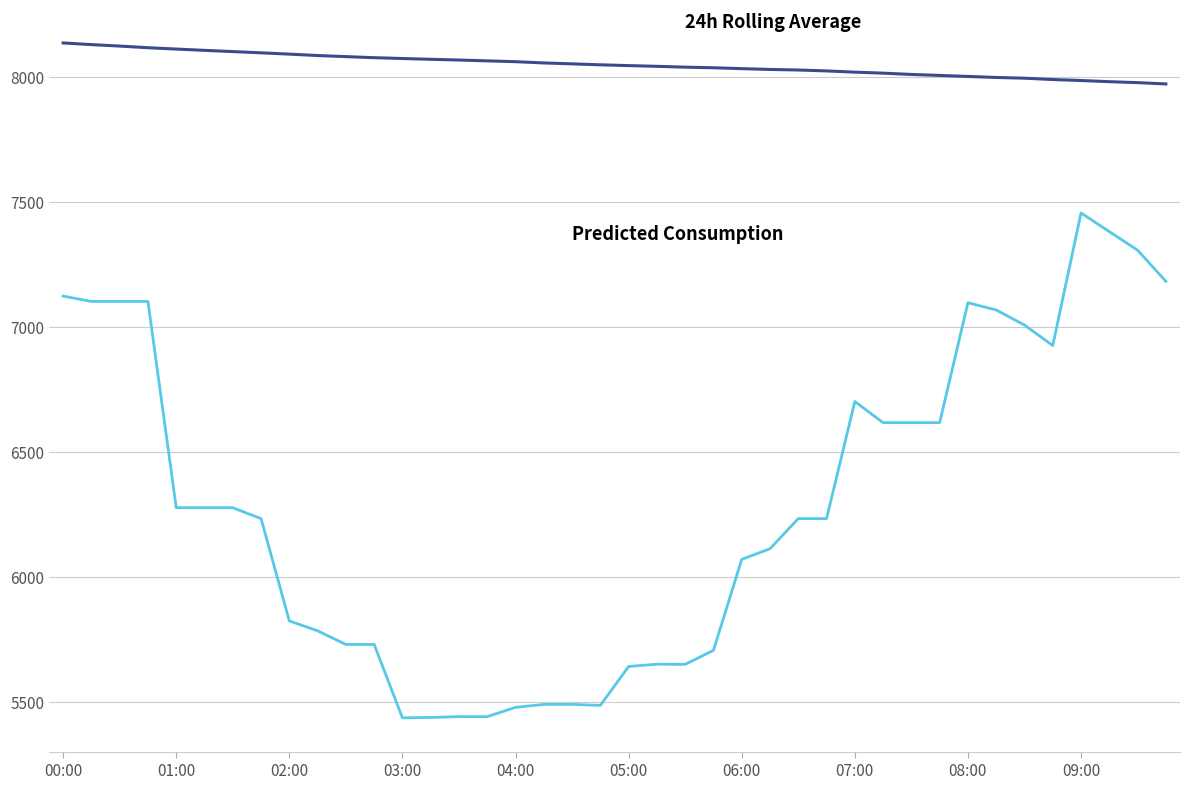

What is the greatest value displayed?

8136.3